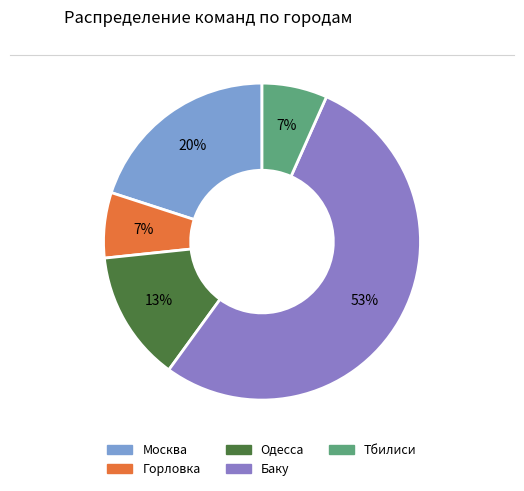

To the nearest percent, what is the average slice percentage?

20%